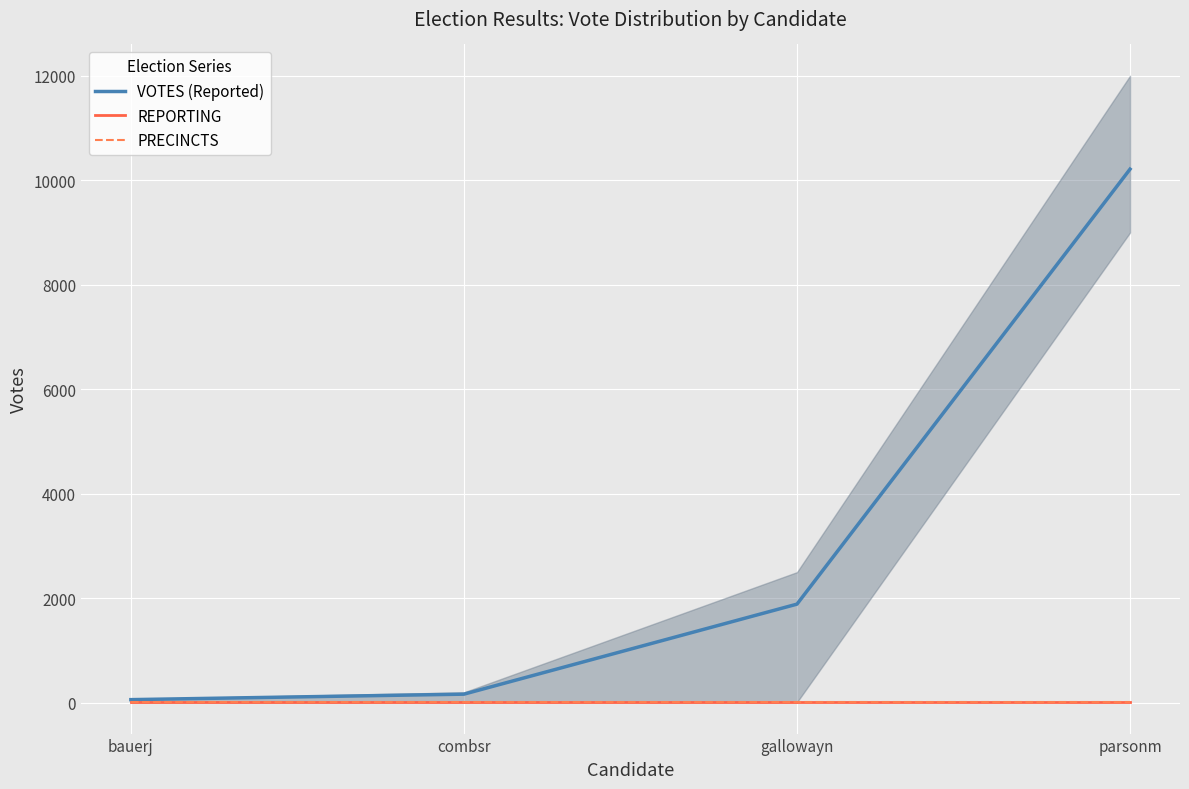

At which label is VOTES (Reported) closest to 5136?

gallowayn